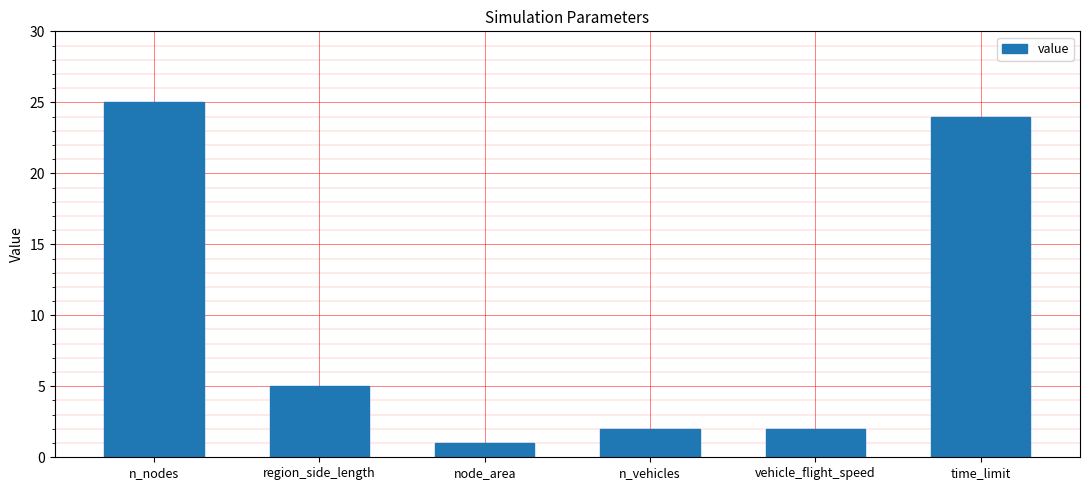

Approximately how many times larger is the value at n_vehicles compared to vehicle_flight_speed?

1.0